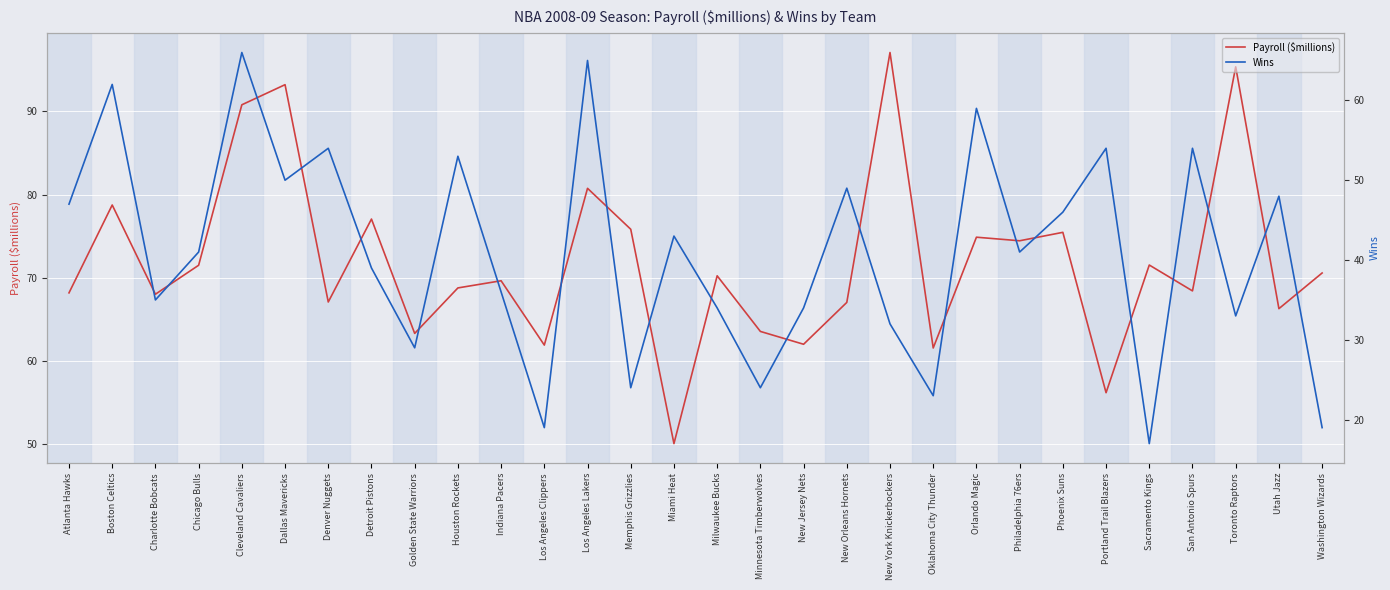

At which category does the chart reach its minimum across all series?

Sacramento Kings